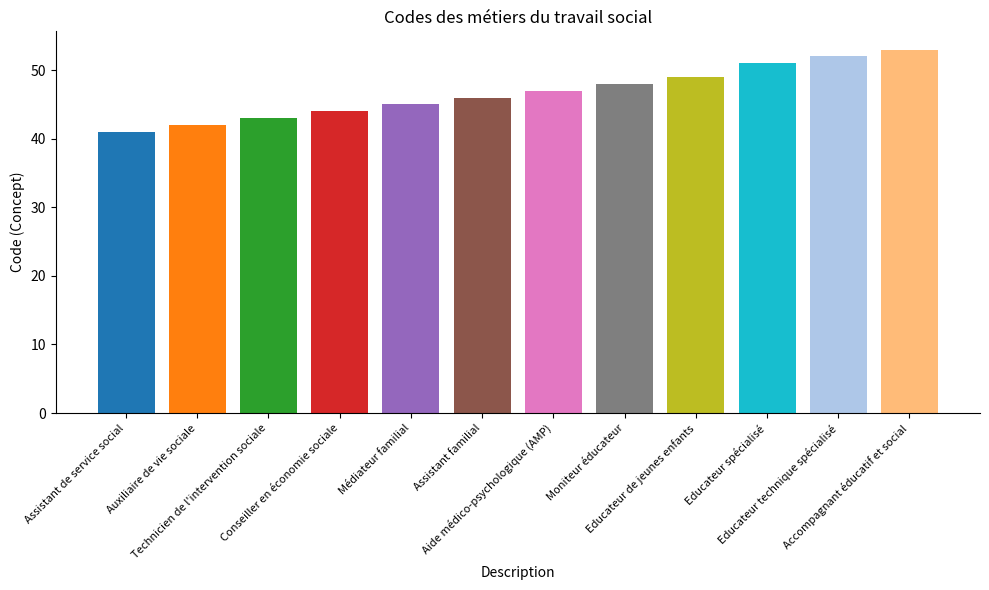

The chart shows a value of 47 at Aide médico-psychologique (AMP). True or false?

True